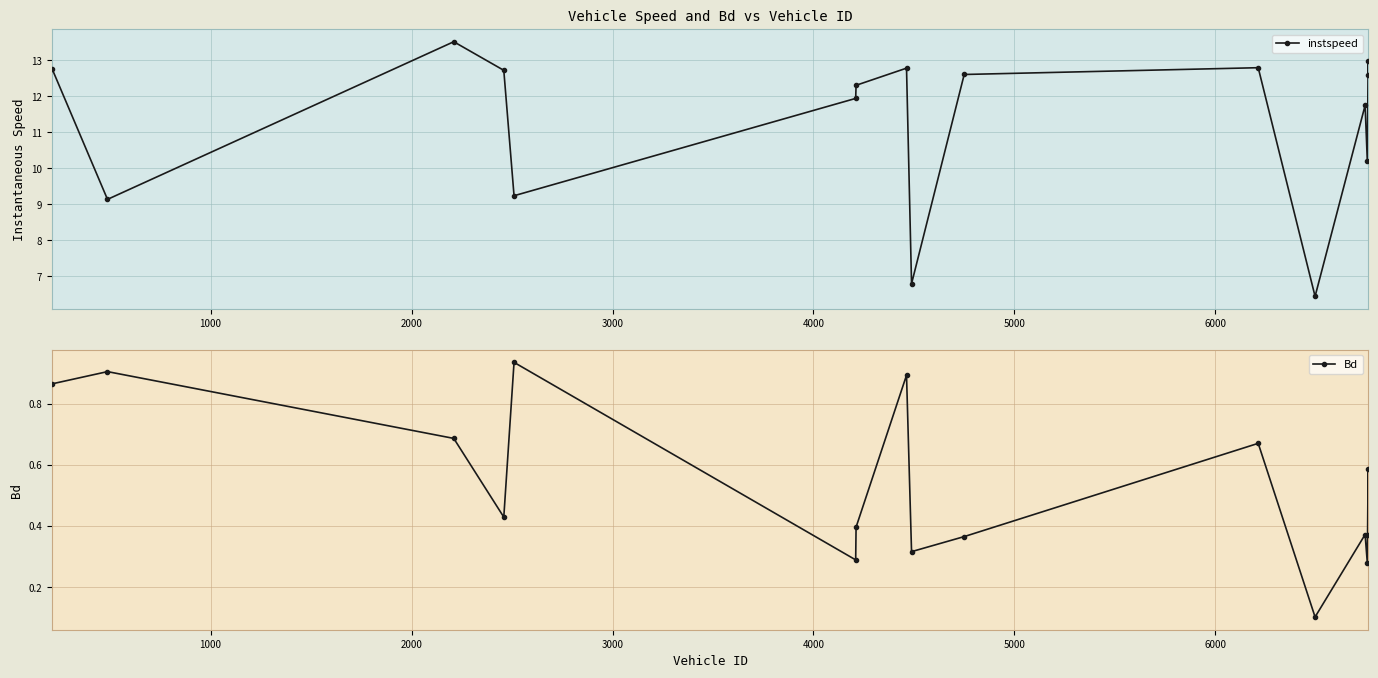

The Bd series shows 0.4 at 13. True or false?

False